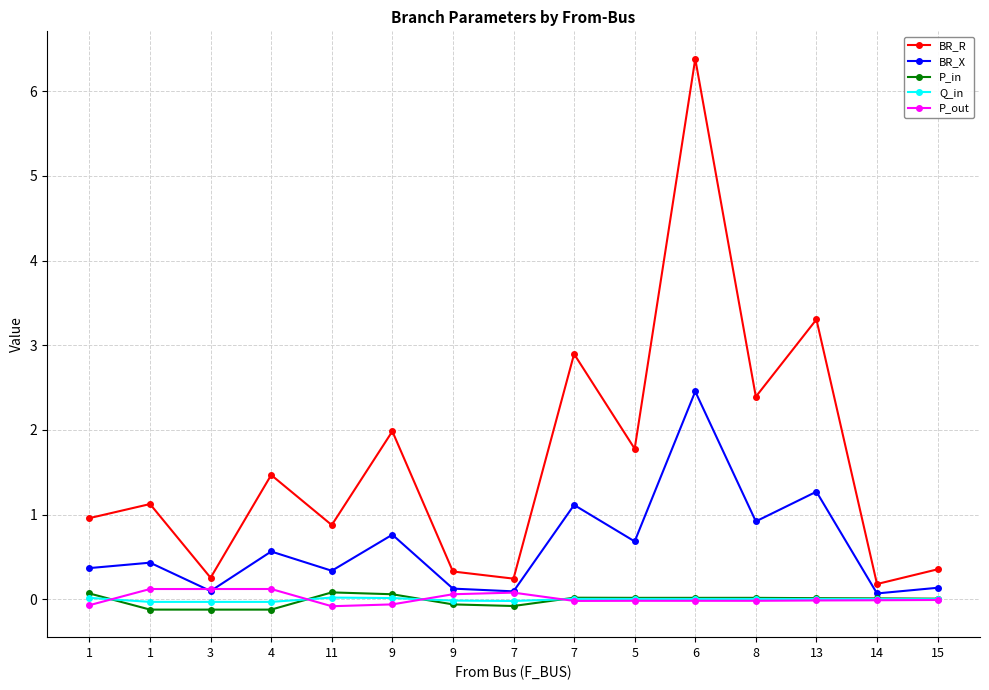

Which series has the widest spread of values?

BR_R